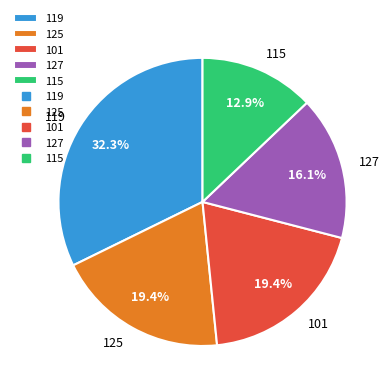

Between 125 and 119, which is larger?

119